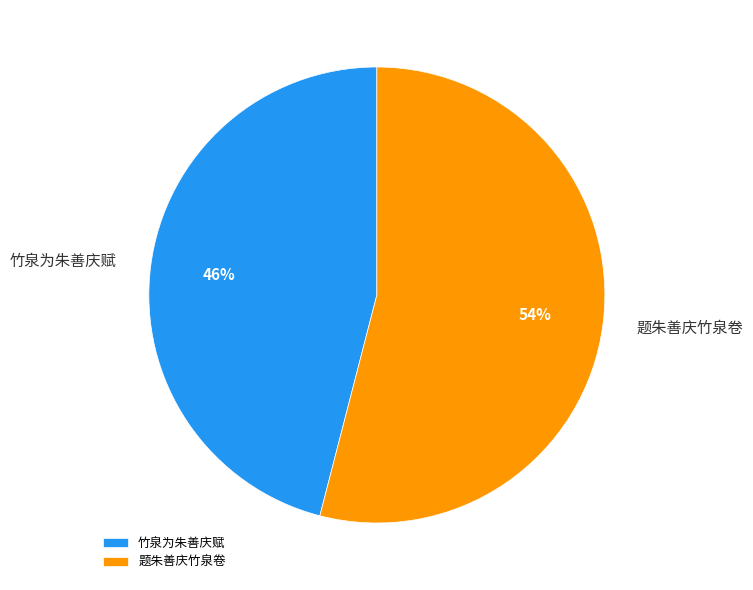

To the nearest percent, what percentage of the pie is 题朱善庆竹泉卷?

54%